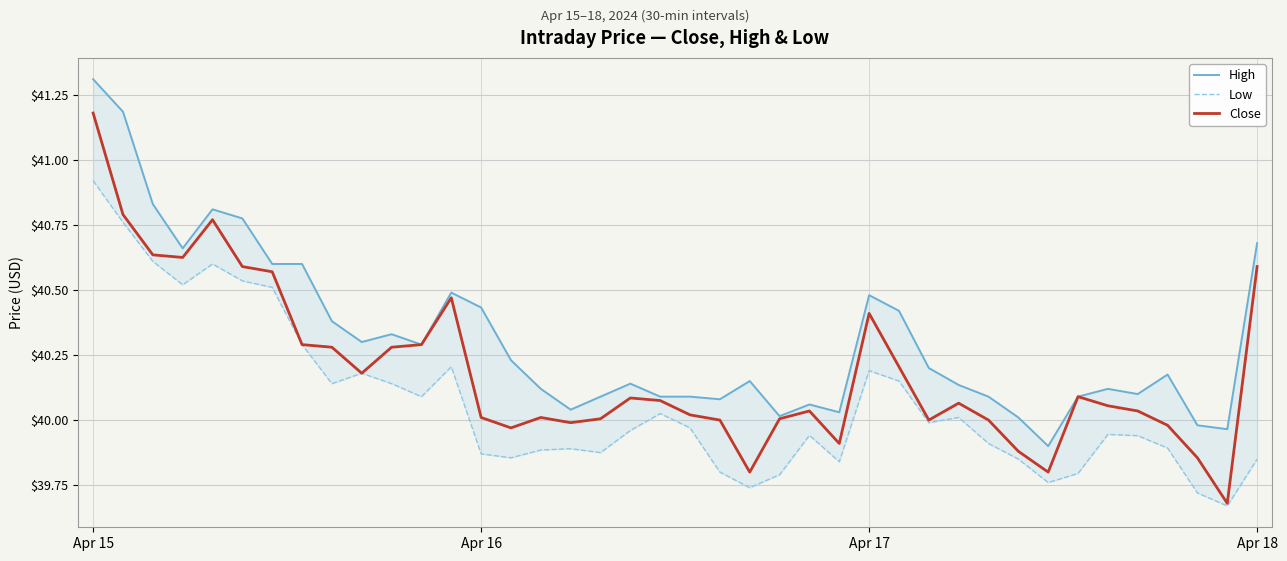

Does the chart display data point markers on the line(s)?

No